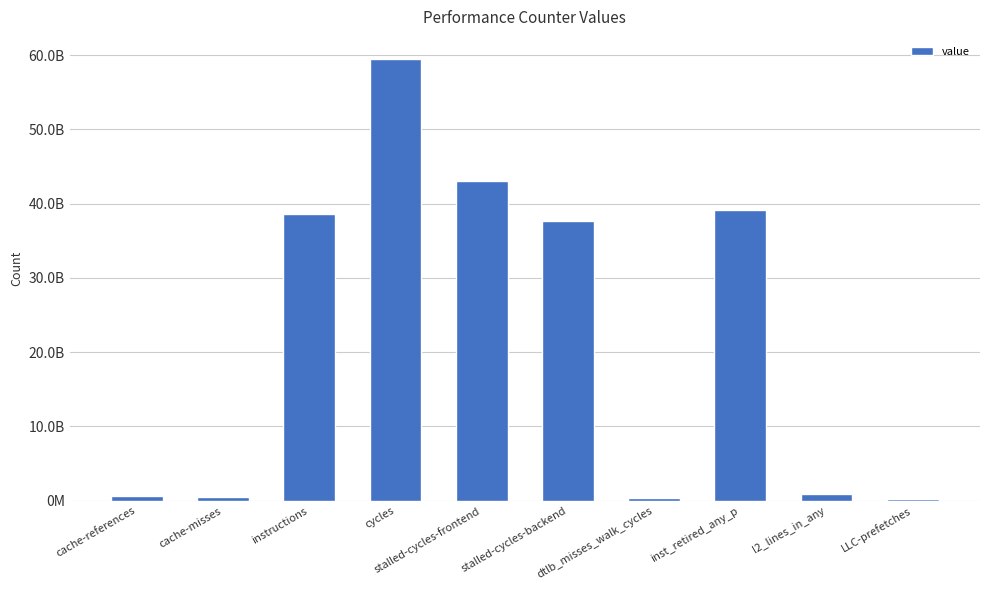

Does the chart contain any negative values?

No